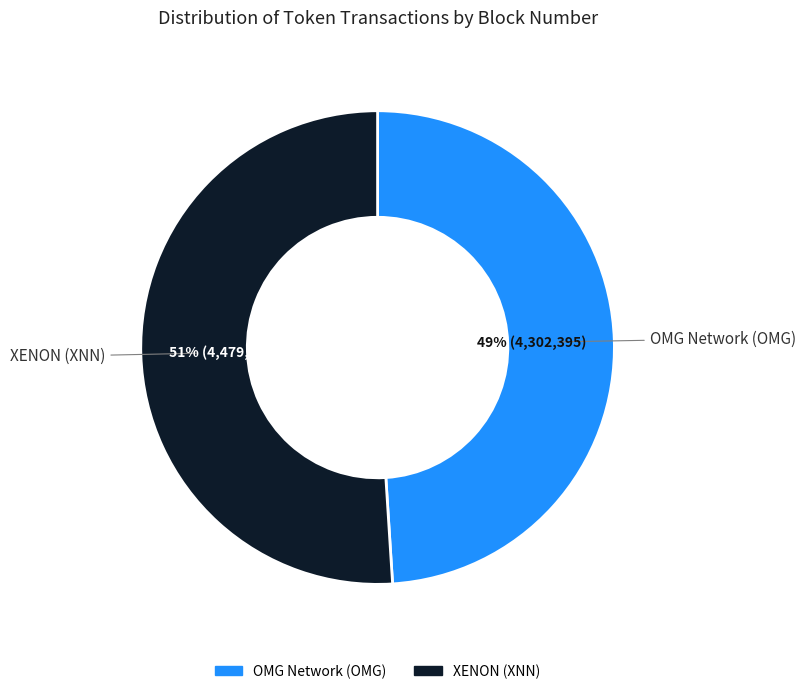

Do XENON (XNN) and OMG Network (OMG) together represent more than half of the pie?

Yes